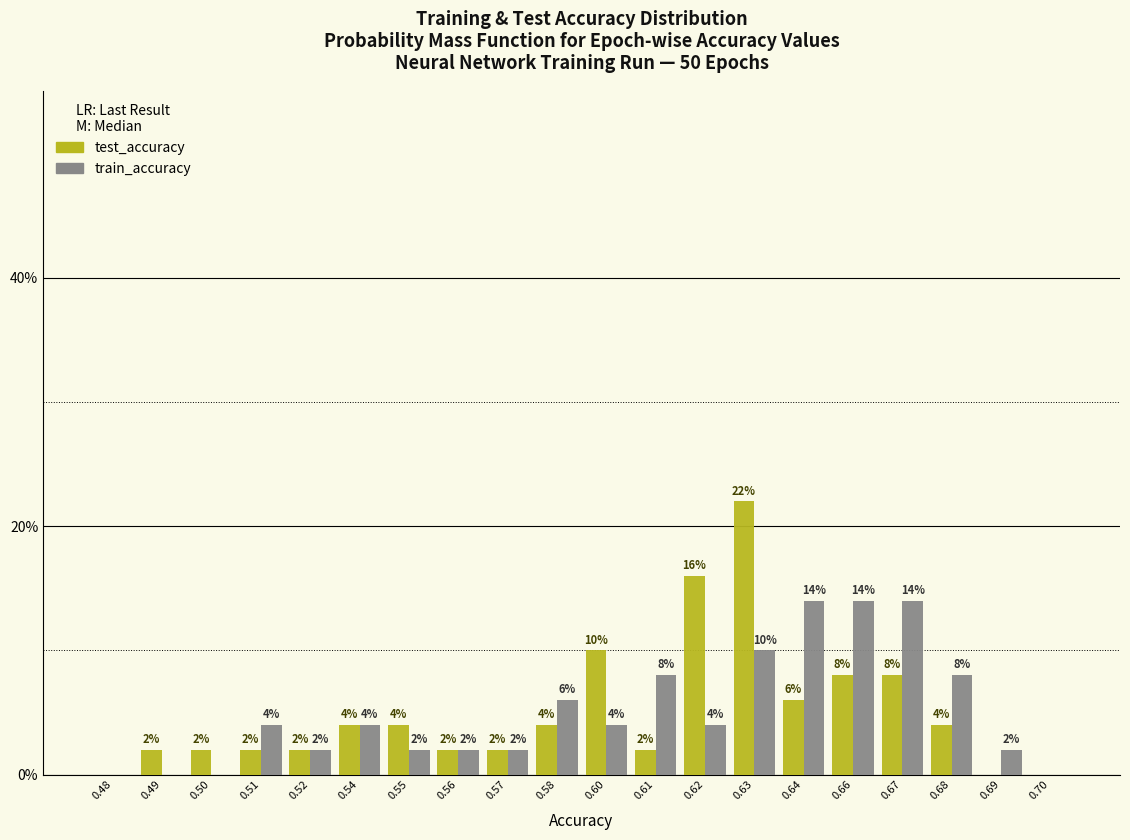

Reading left to right, list all the values displayed in this chart.

test_accuracy: 0.48=0.0	0.49=2.0	0.50=2.0	0.51=2.0	0.52=2.0	0.54=4.0	0.55=4.0	0.56=2.0	0.57=2.0	0.58=4.0	0.60=10.0	0.61=2.0	0.62=16.0	0.63=22.0	0.64=6.0	0.66=8.0	0.67=8.0	0.68=4.0	0.69=0.0	0.70=0.0
train_accuracy: 0.48=0.0	0.49=0.0	0.50=0.0	0.51=4.0	0.52=2.0	0.54=4.0	0.55=2.0	0.56=2.0	0.57=2.0	0.58=6.0	0.60=4.0	0.61=8.0	0.62=4.0	0.63=10.0	0.64=14.0	0.66=14.0	0.67=14.0	0.68=8.0	0.69=2.0	0.70=0.0